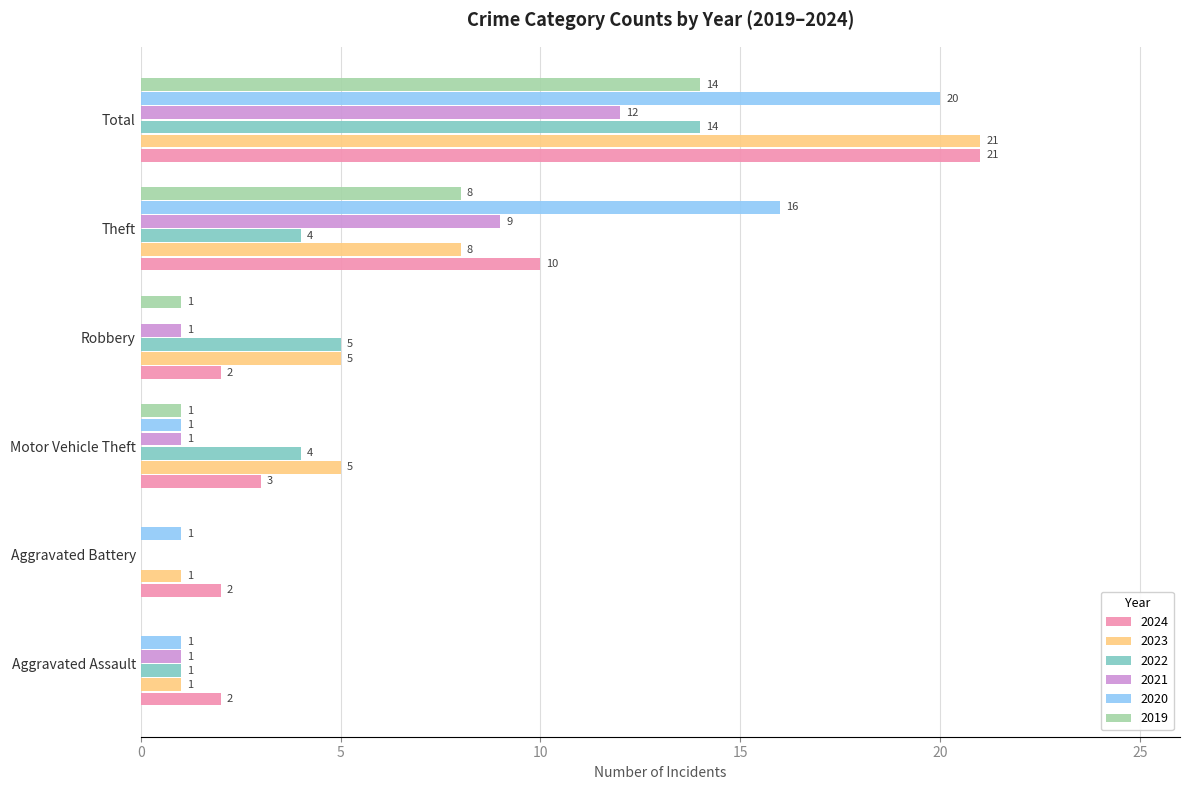

What is the highest value of the 2021 series?

12